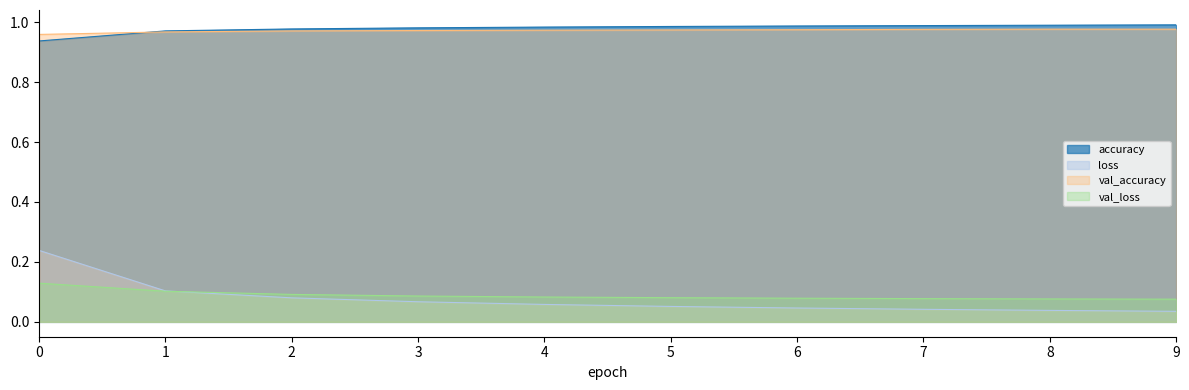

Reading left to right, what are all the values shown in this chart?

accuracy: 0=0.9	1=1.0	2=1.0	3=1.0	4=1.0	5=1.0	6=1.0	7=1.0	8=1.0	9=1.0
loss: 0=0.2	1=0.1	2=0.1	3=0.1	4=0.1	5=0.1	6=0.0	7=0.0	8=0.0	9=0.0
val_accuracy: 0=1.0	1=1.0	2=1.0	3=1.0	4=1.0	5=1.0	6=1.0	7=1.0	8=1.0	9=1.0
val_loss: 0=0.1	1=0.1	2=0.1	3=0.1	4=0.1	5=0.1	6=0.1	7=0.1	8=0.1	9=0.1